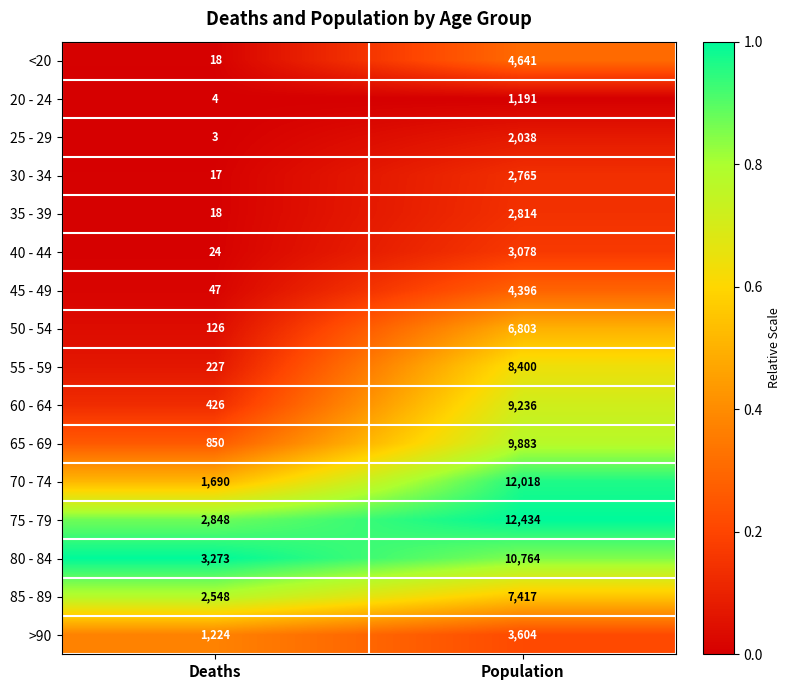

Read the <20 value at Deaths, to the nearest 10.

20